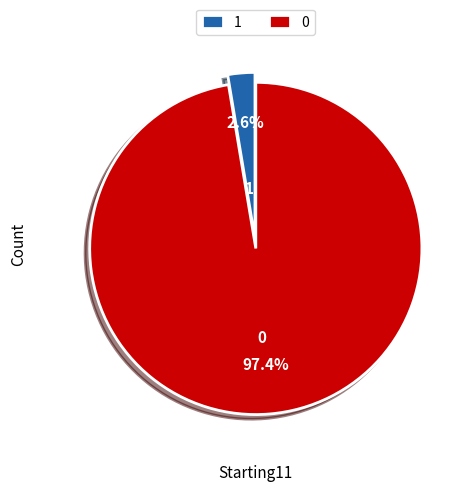

How many segments does this pie chart have?

2